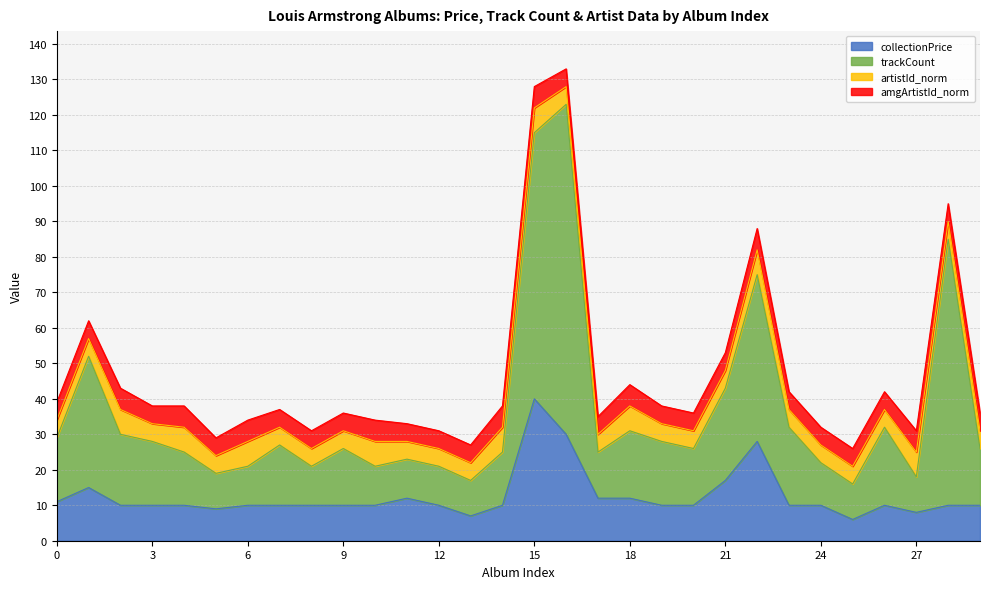

At which label does collectionPrice reach its peak?

15